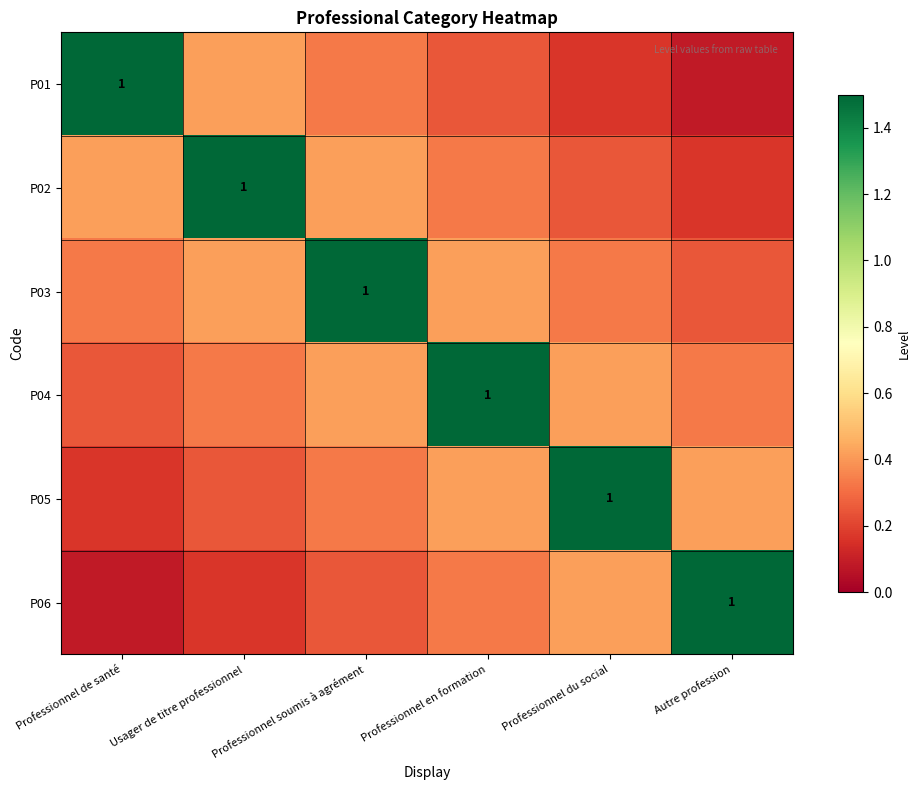

Which has a higher value, Usager de titre professionnel or Autre profession?

Usager de titre professionnel